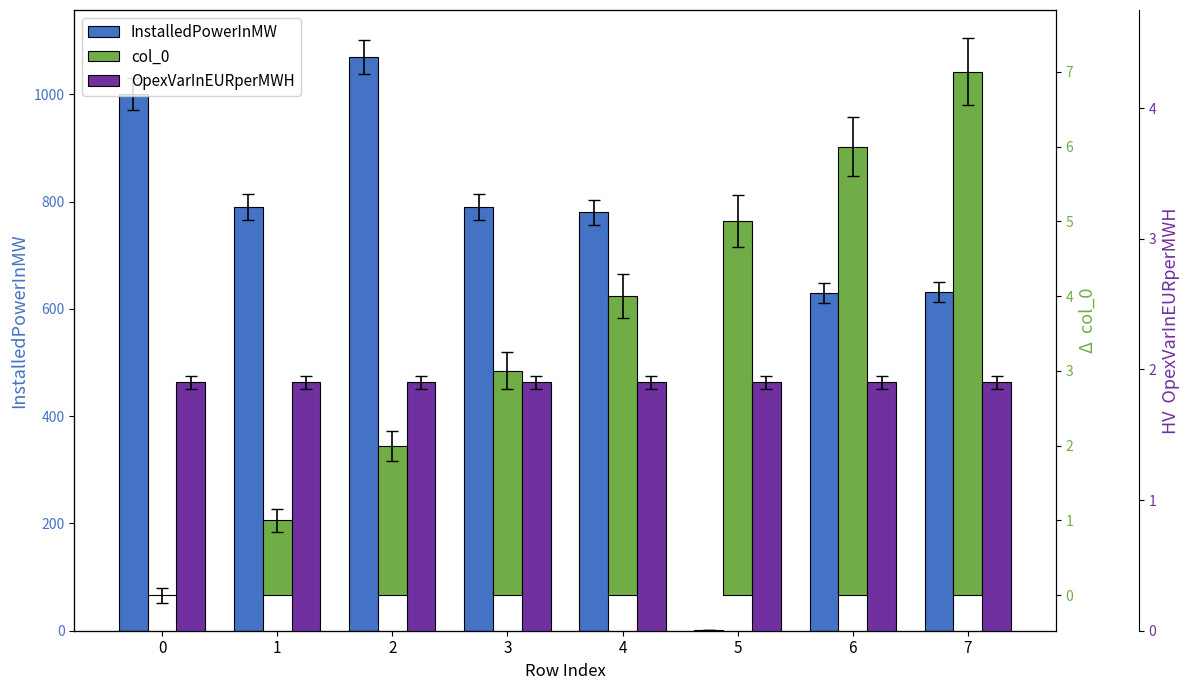

Which series has the largest total across all categories?

InstalledPowerInMW